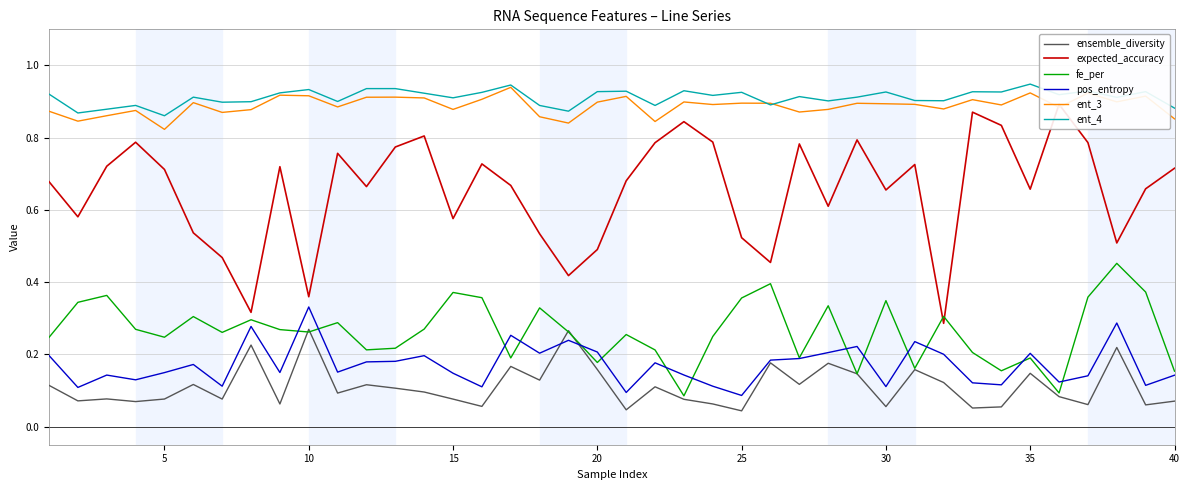

Which series has the largest range (max minus min)?

expected_accuracy